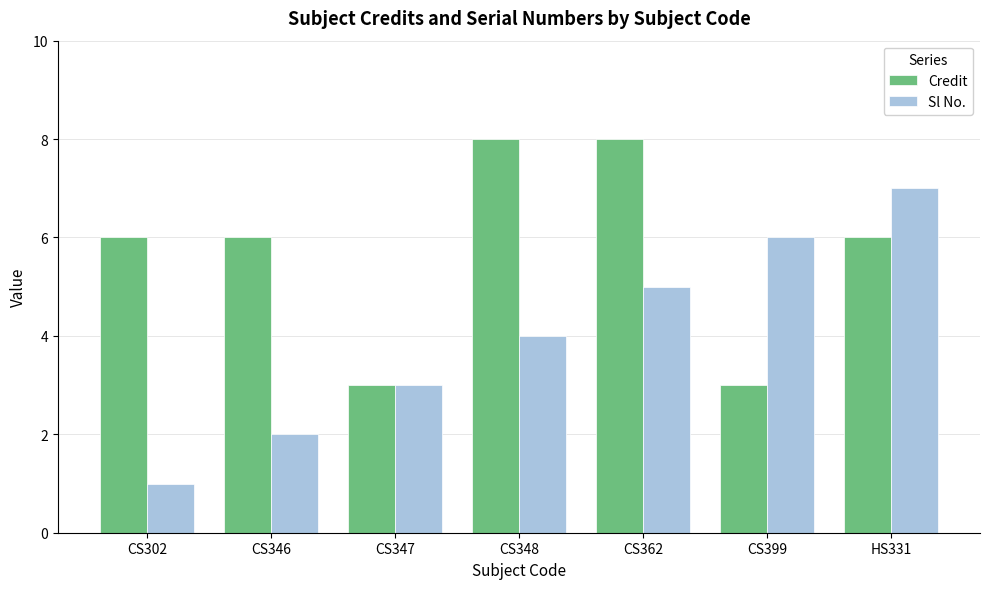

Is the value of Credit at CS302 greater than the value of Sl No. at CS348?

Yes